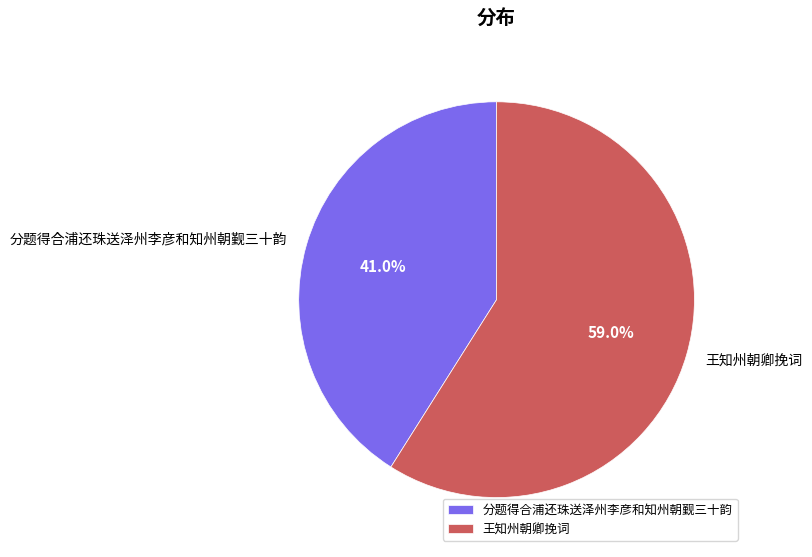

What is the largest slice in the pie chart?

王知州朝卿挽词